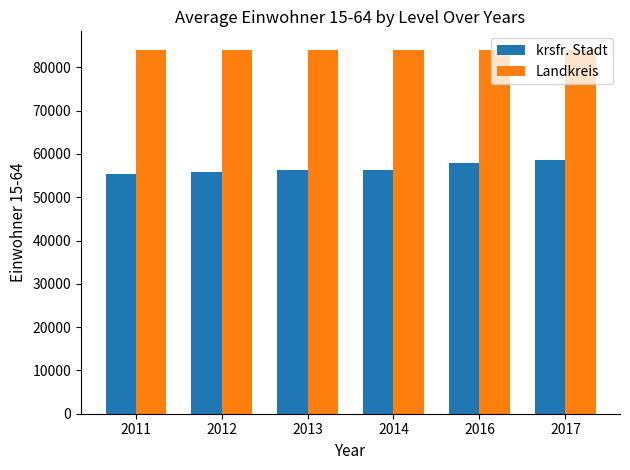

What is the average value of the Landkreis series?

83982